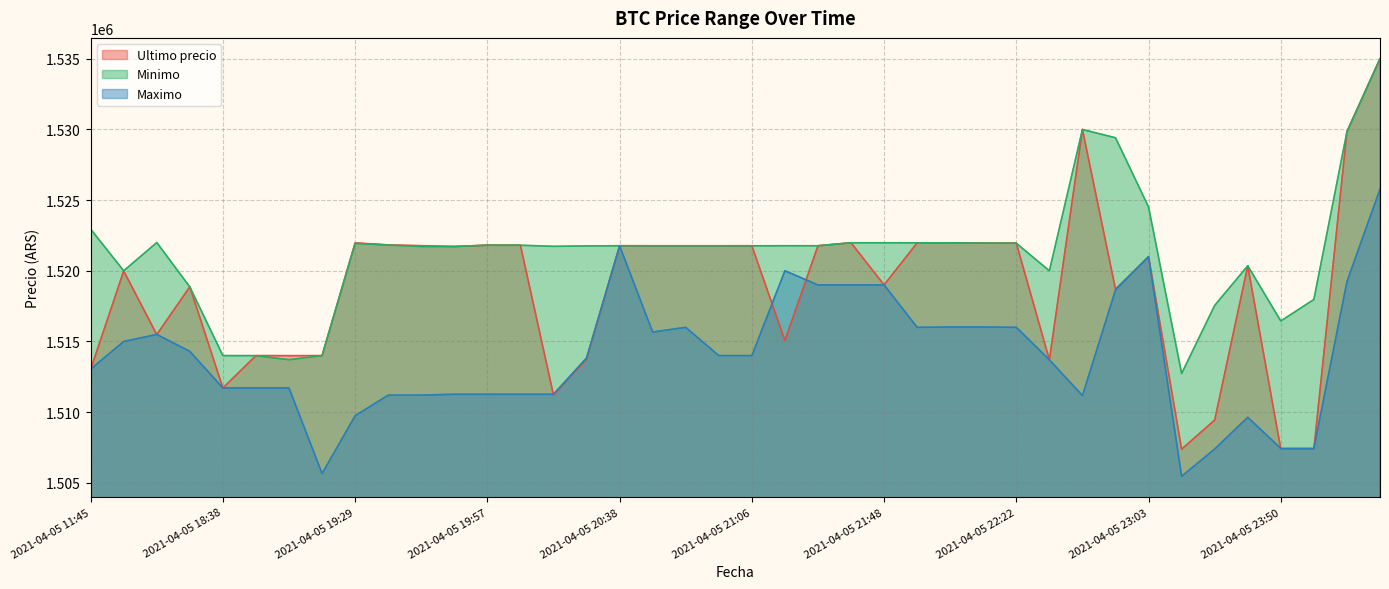

Reading left to right, extract all data points from this chart.

Ultimo precio: 1513030.0	1519985.0	1515487.0	1518870.0	1511710.0	1514000.0	1513997.0	1514000.0	1521974.0	1521832.0	1521776.0	1521717.0	1521812.0	1521809.0	1511215.0	1513750.5	1521771.0	1521768.0	1521768.0	1521768.0	1521771.0	1515063.0	1521771.0	1521982.0	1519000.0	1521979.0	1521979.0	1521961.0	1521958.0	1513702.9	1530000.0	1518701.0	1521000.0	1507383.0	1509442.0	1520354.0	1507388.0	1507384.0	1529848.0	1534999.0
Minimo: 1522946.0	1520000.0	1521997.0	1518858.0	1514000.0	1513997.0	1513711.0	1514000.0	1521938.0	1521819.0	1521717.0	1521717.0	1521809.0	1521809.0	1521730.0	1521761.0	1521771.0	1521768.0	1521768.0	1521768.0	1521768.0	1521771.0	1521771.0	1521982.0	1521982.0	1521976.0	1521979.0	1521958.0	1521948.0	1519999.0	1529996.0	1529410.0	1524513.0	1512733.0	1517551.0	1520353.0	1516449.0	1517969.0	1529825.0	1534992.0
Maximo: 1513045.0	1515000.0	1515497.0	1514300.0	1511710.0	1511710.0	1511710.0	1505658.0	1509744.0	1511205.0	1511205.0	1511266.0	1511266.0	1511266.0	1511266.0	1513836.0	1521760.0	1515666.0	1516000.0	1514000.0	1514000.0	1520000.0	1519000.0	1519000.0	1519000.0	1516000.0	1516025.0	1516025.0	1516000.0	1513702.9	1511170.0	1518648.0	1521000.0	1505462.0	1507393.0	1509637.0	1507434.0	1507435.0	1519231.0	1525775.5